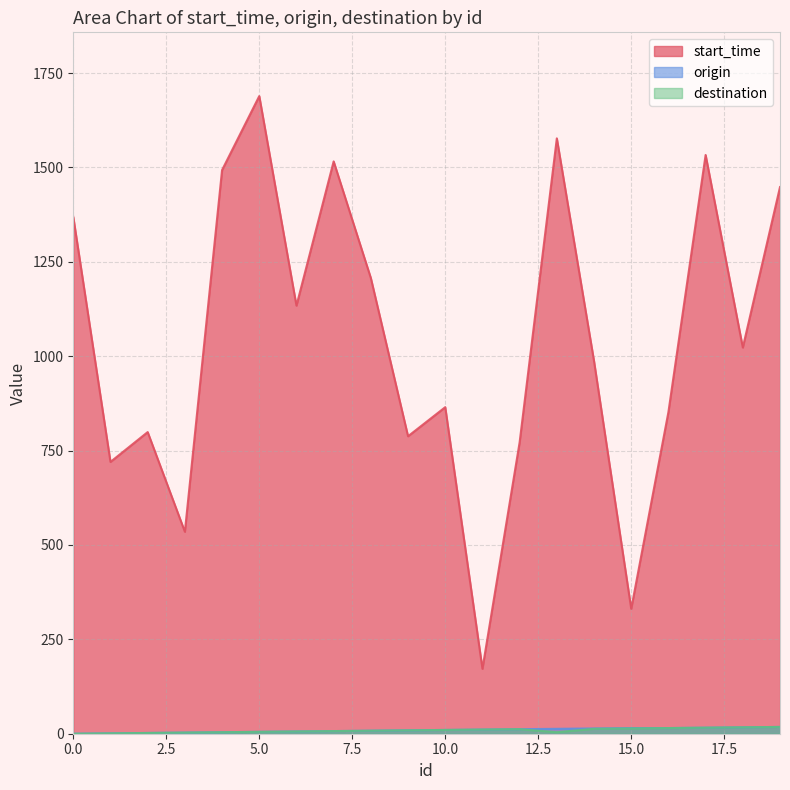

What is the highest value of the destination series?

18